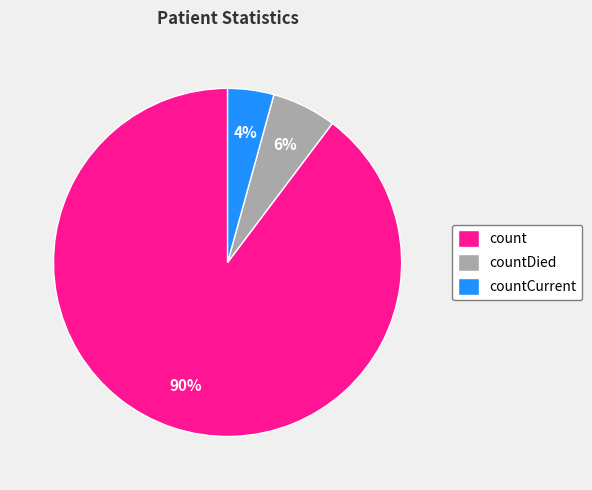

Rank the categories by value from lowest to highest.

countCurrent, countDied, count